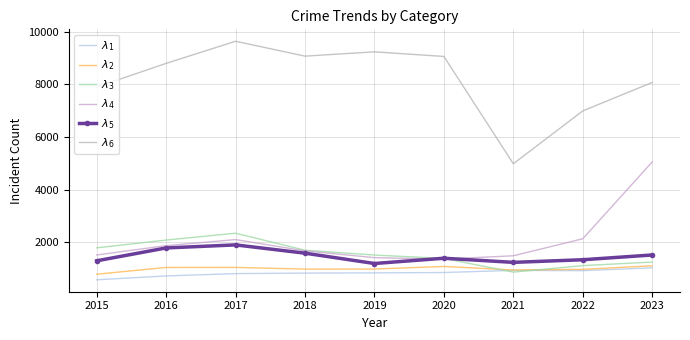

True or false: $\lambda_3$ and $\lambda_4$ cross at least once.

True